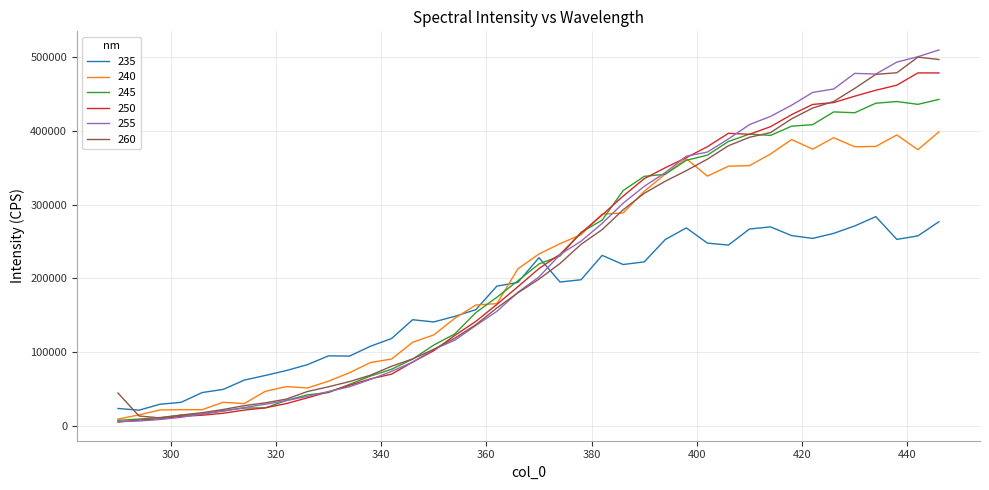

How many values in the 240 series are below 233069?

20